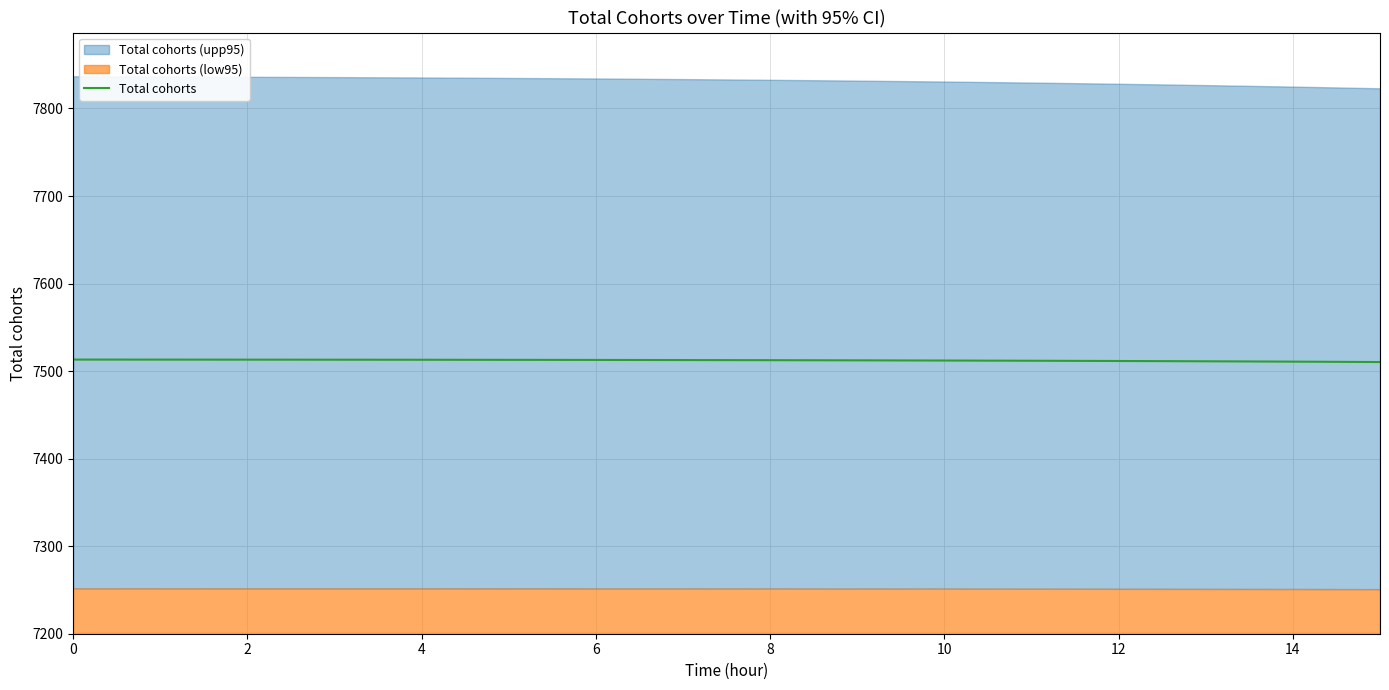

What is the highest value of the Total cohorts series?

7513.1